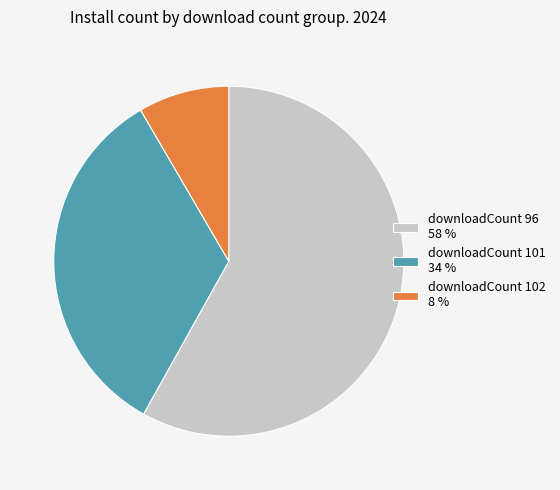

Is it true that downloadCount 102 8 % is 8% of the pie?

True